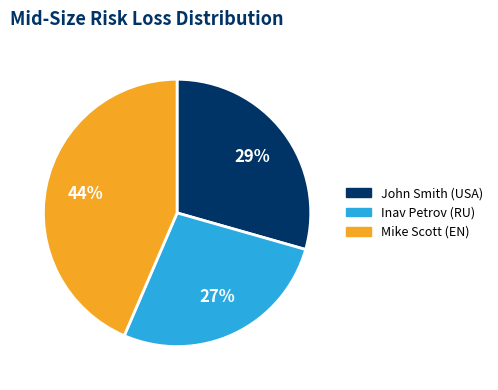

The John Smith (USA) slice represents 43% of the pie. True or false?

False